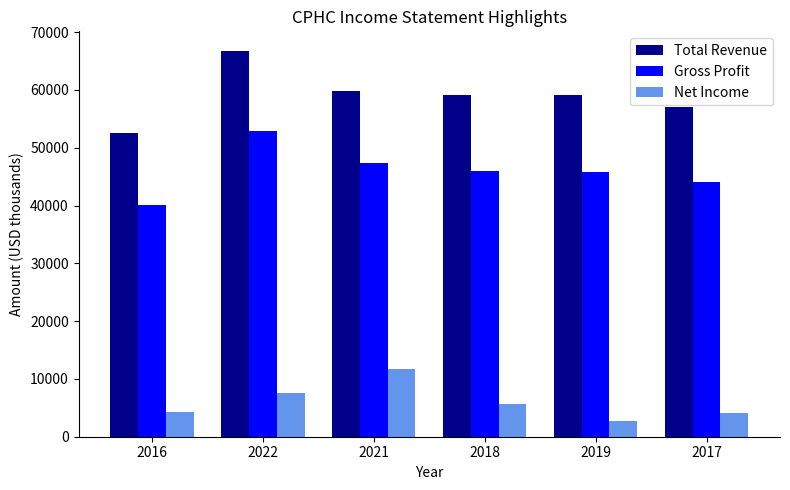

Between 2022 and 2021, which series saw the biggest shift?

Total Revenue